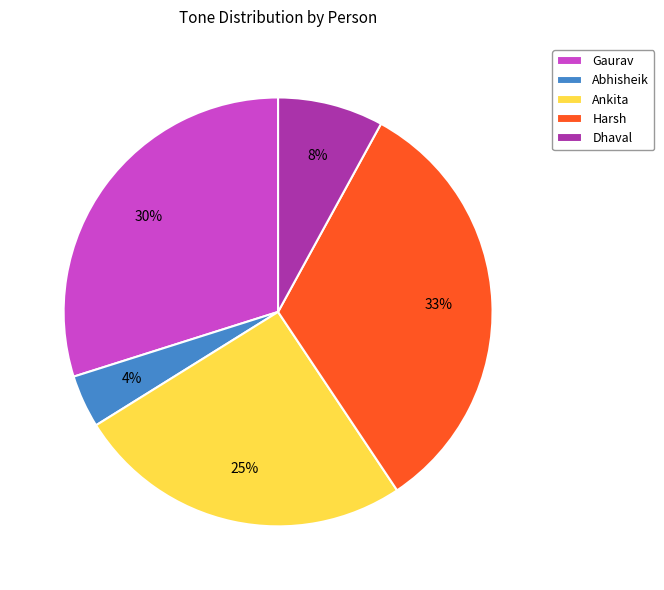

To the nearest percent, what is the difference between the largest and smallest slice percentages?

29%